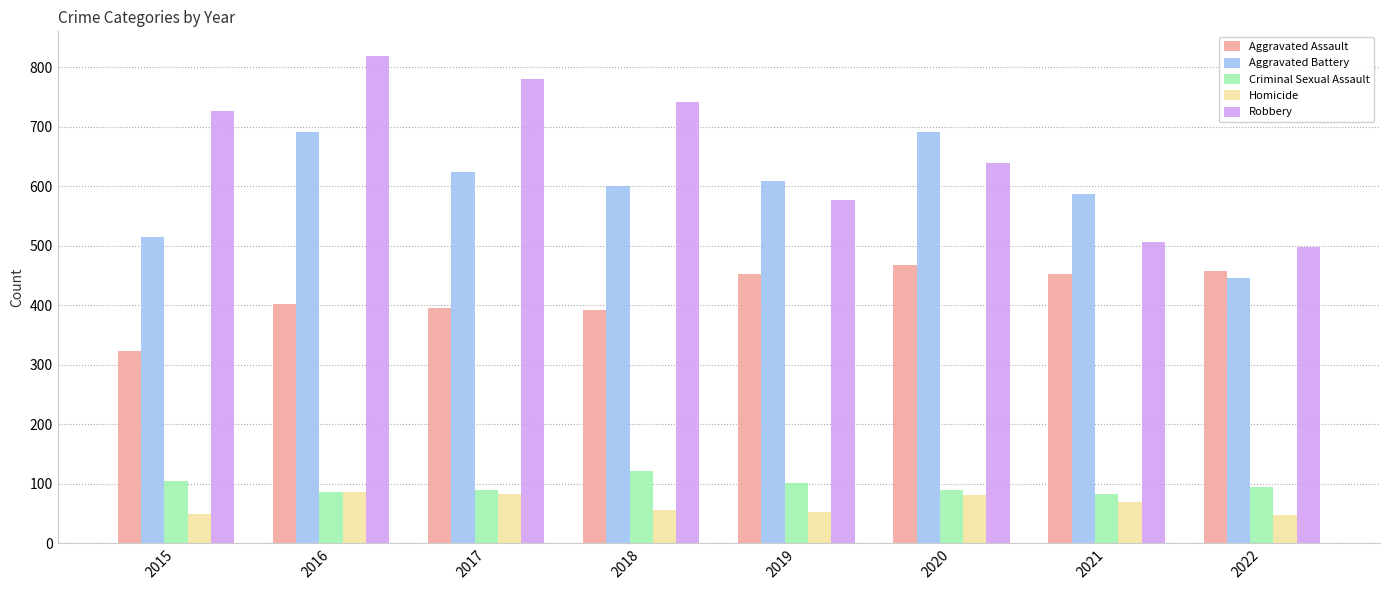

The value of Robbery at 2020 is 1116. True or false?

False